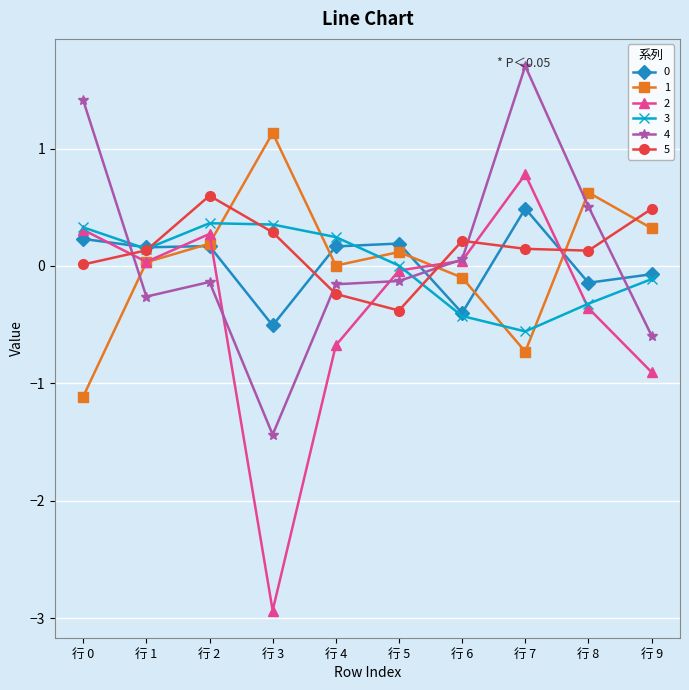

What is the difference between the maximum and minimum values in the 4 series?

3.1